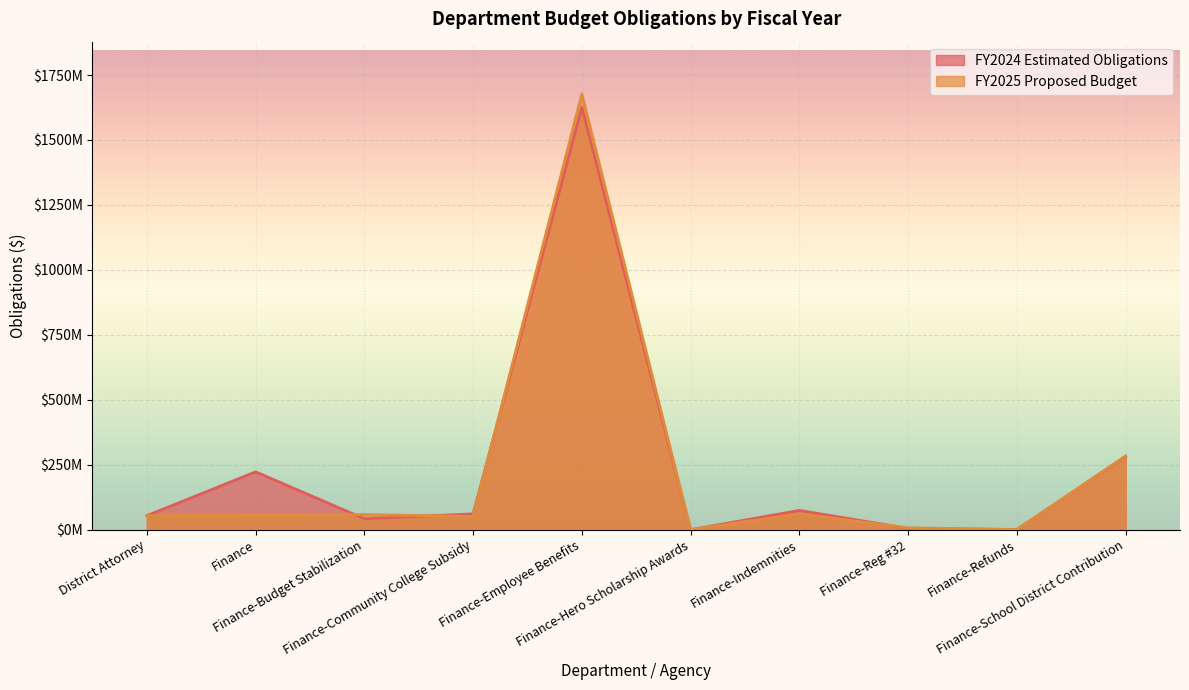

What is the difference between the maximum and minimum values in the FY2025 Proposed Budget series?

1677070077